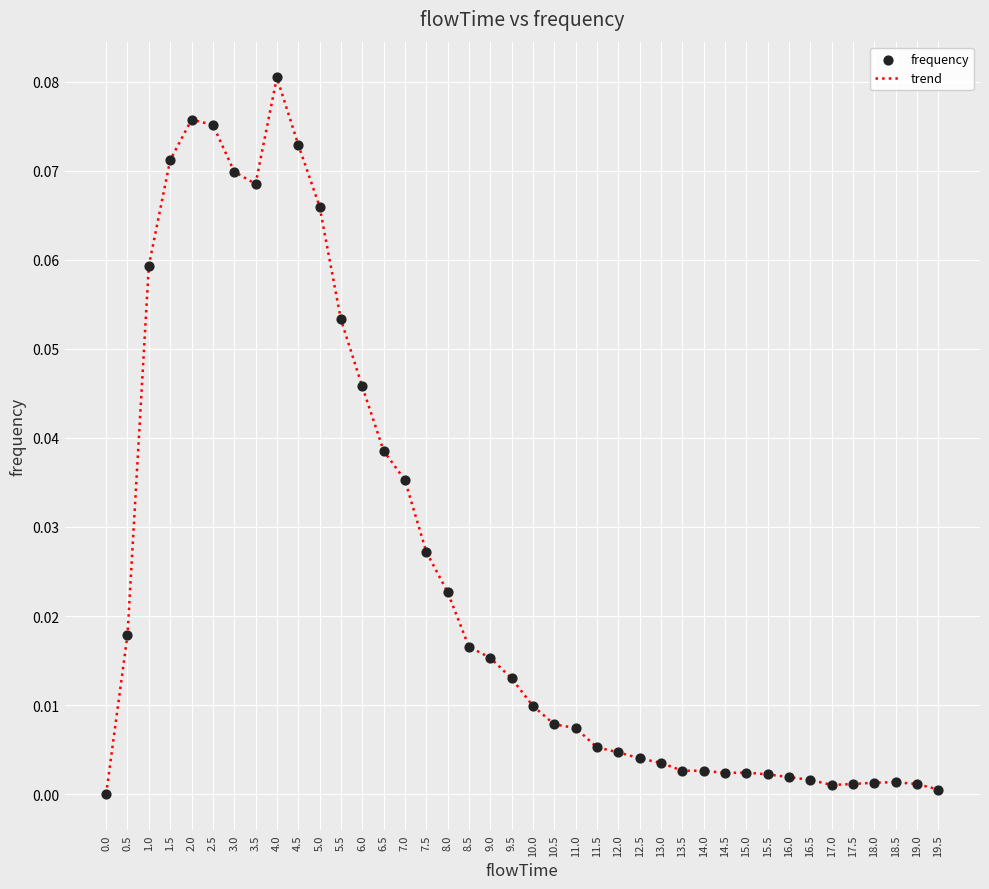

The value at 18.0 is 0.0. True or false?

True